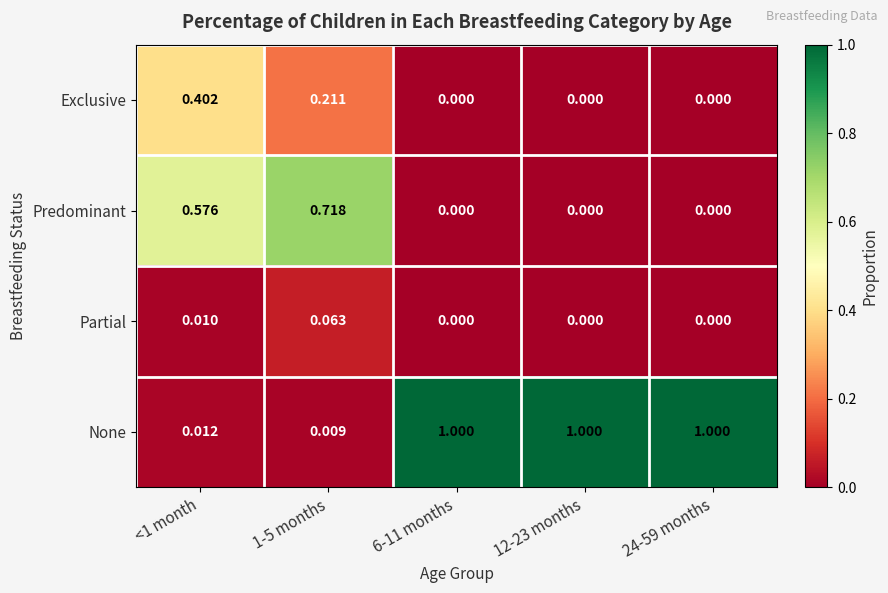

List the series in order of their overall mean, highest first.

None, Predominant, Exclusive, Partial